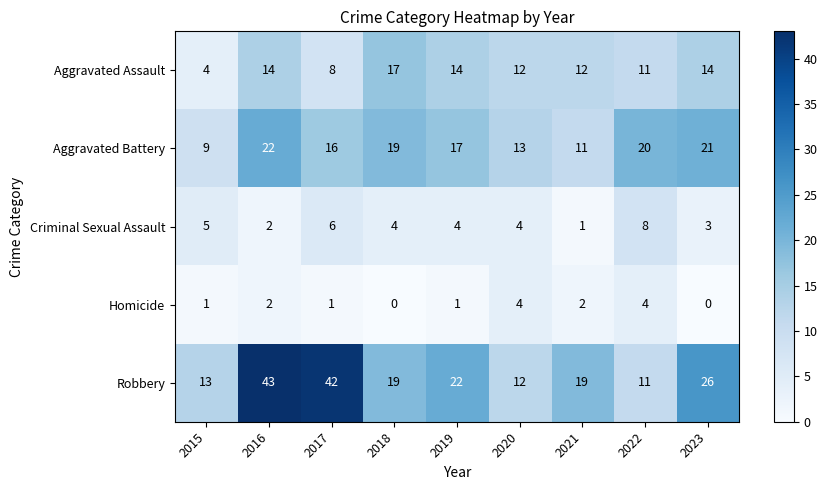

Which series has the largest total across all categories?

Robbery